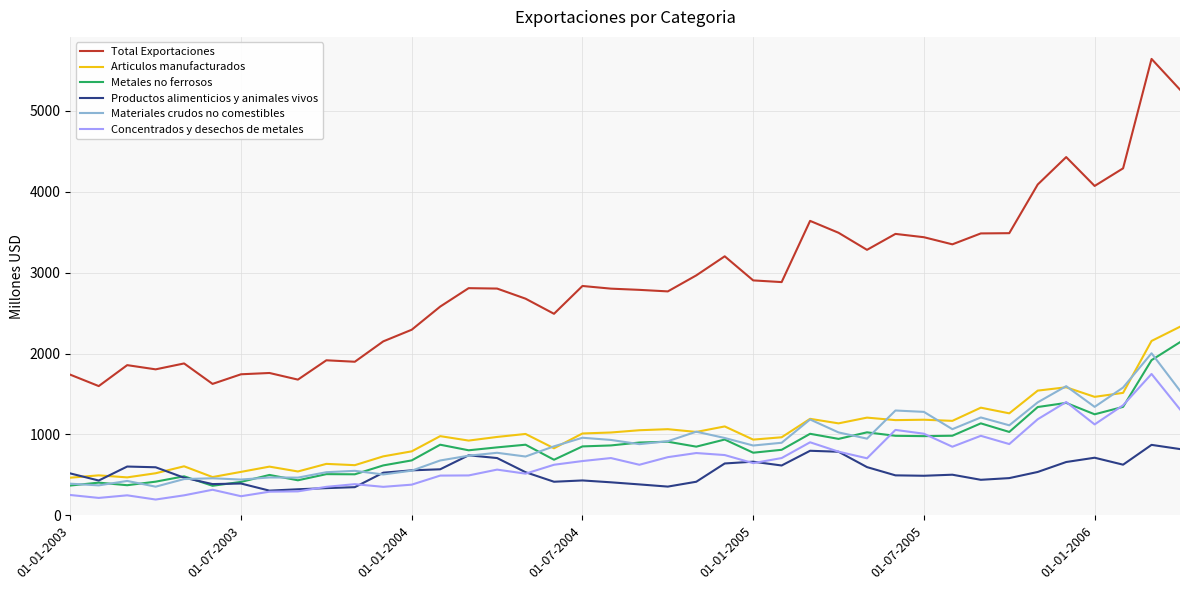

What is the average value of the Concentrados y desechos de metales series?

684